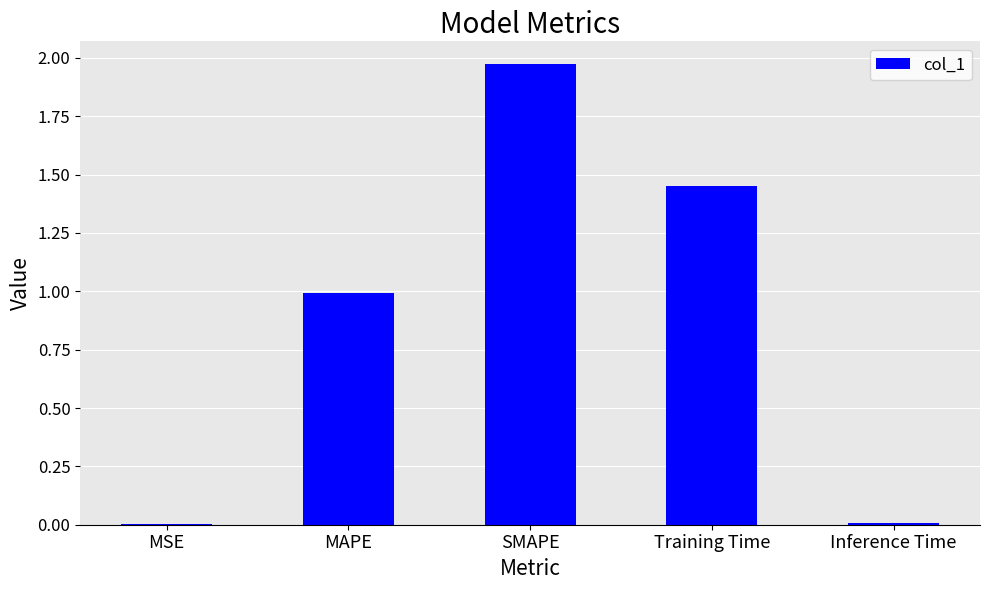

What is the sum of the values at SMAPE and MAPE?

3.0